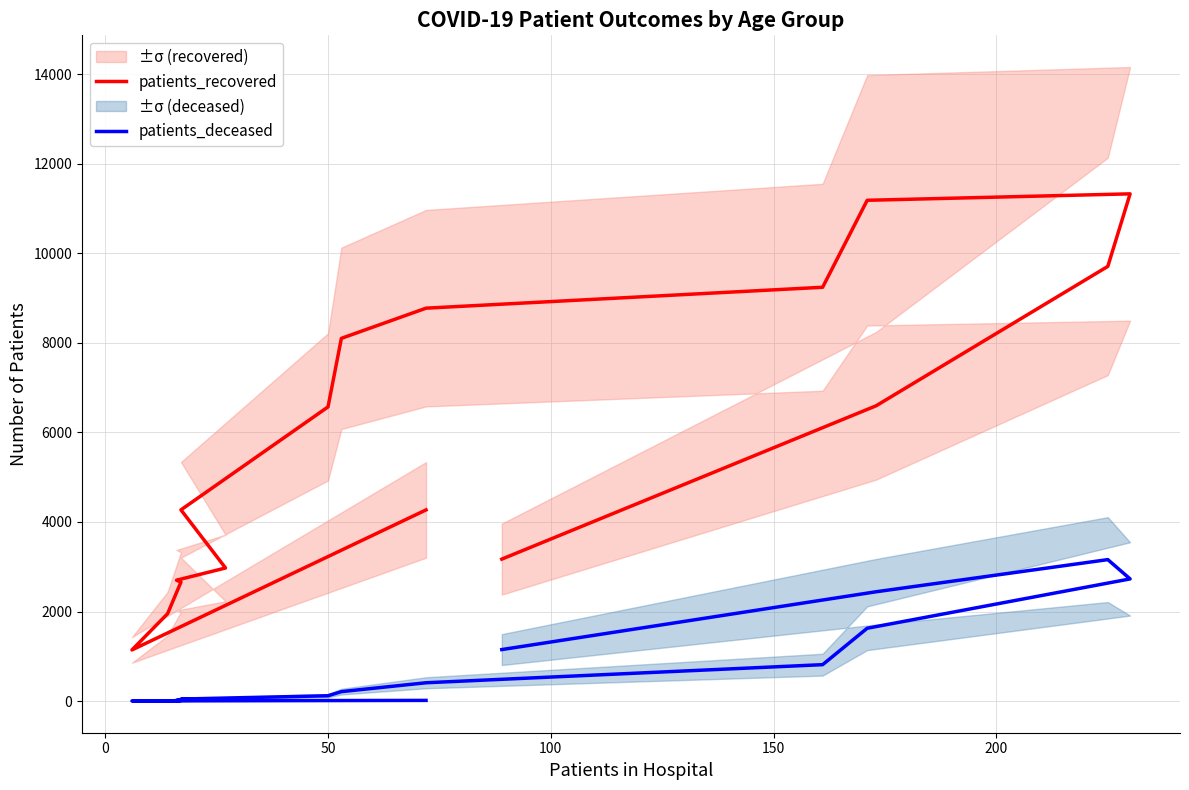

What is the sum of all patients_recovered values?

94642